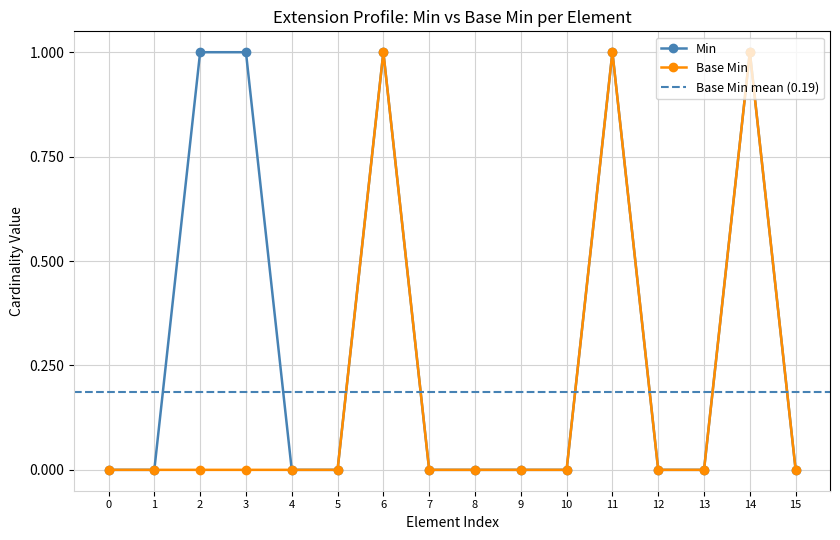

True or false: Base Min and Min intersect in this chart.

False